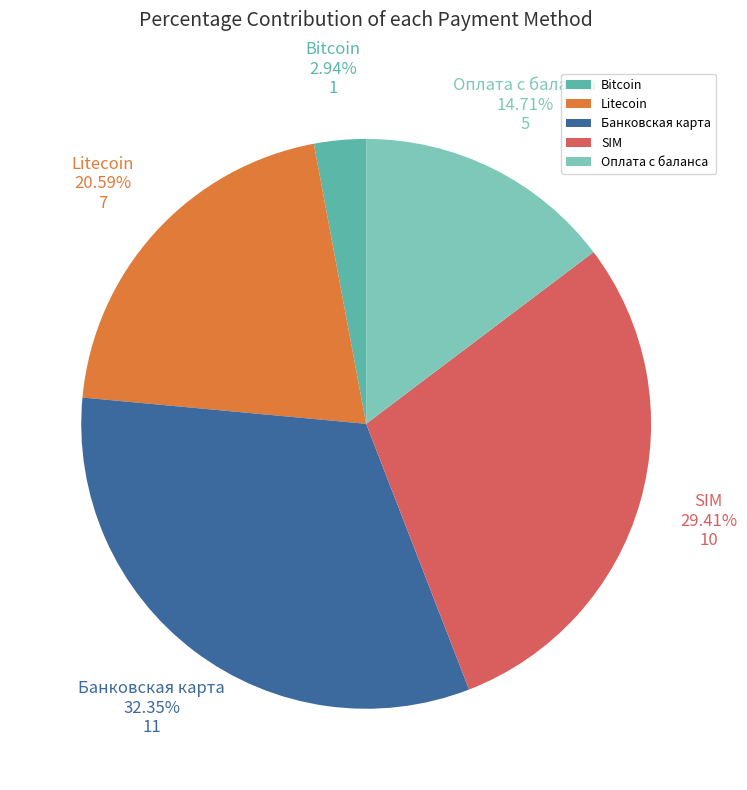

To the nearest percent, what portion does Банковская карта represent?

32%